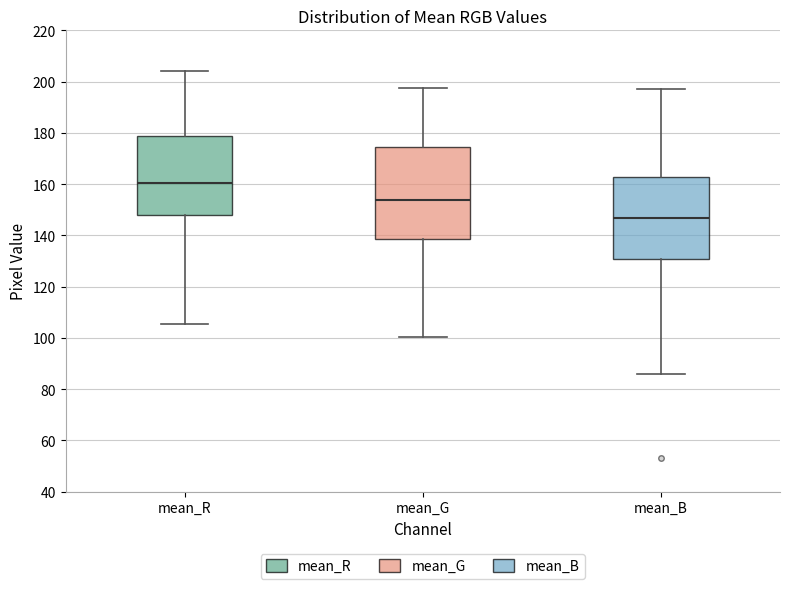

Which box is the tallest, from its lower edge to its upper edge?

mean_G